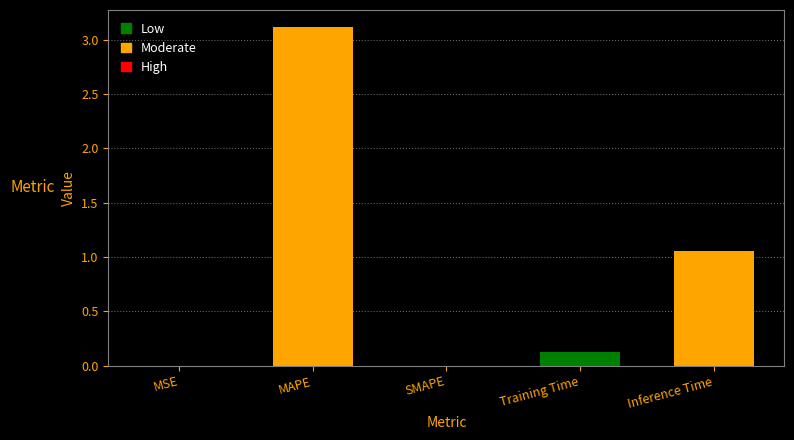

The value at MAPE is 3.1. True or false?

True